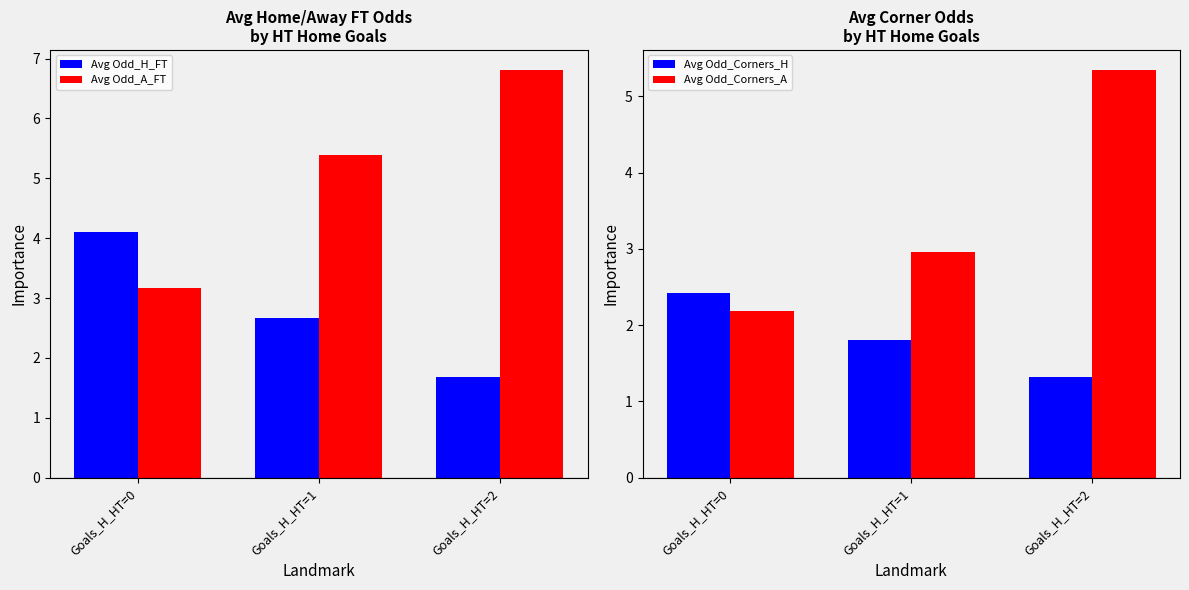

Between Goals_H_HT=0 and Goals_H_HT=2, which is larger?

Goals_H_HT=0